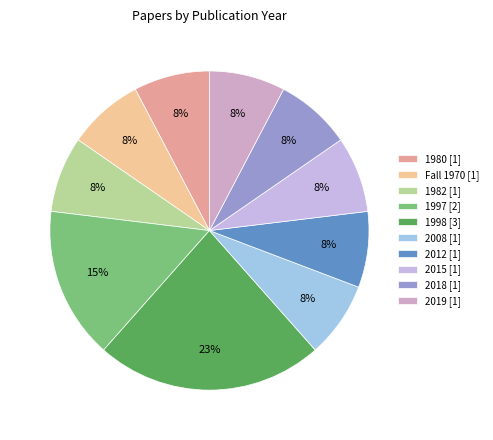

How many segments does this pie chart have?

10